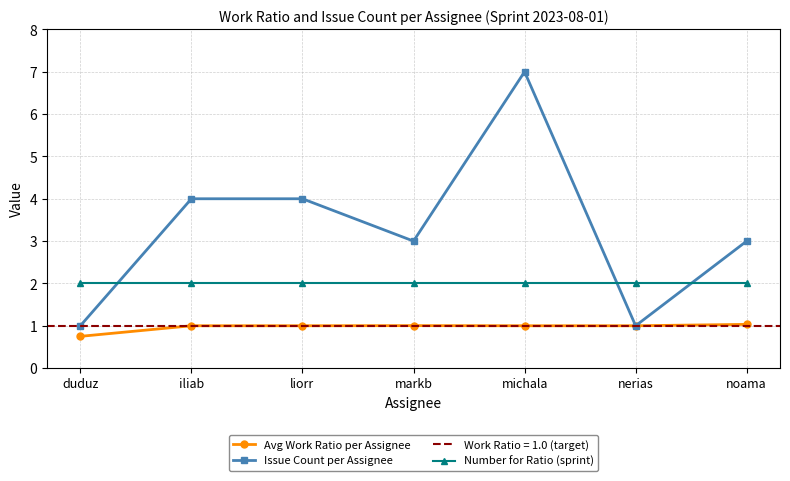

At how many categories does at least one series exceed 2?

5